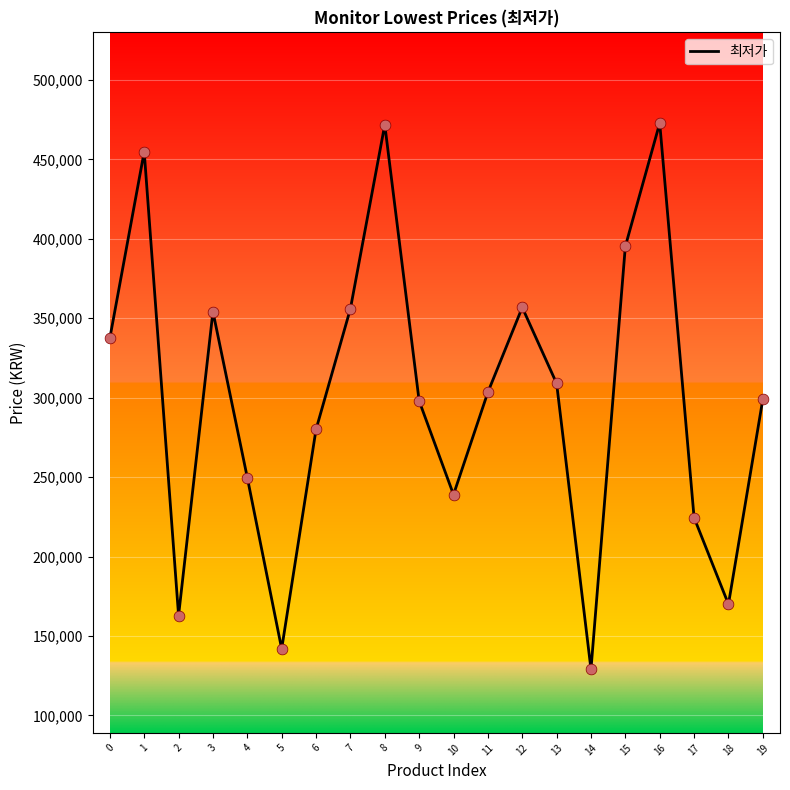

What is the ratio of the value at 15 to the value at 6?

1.4